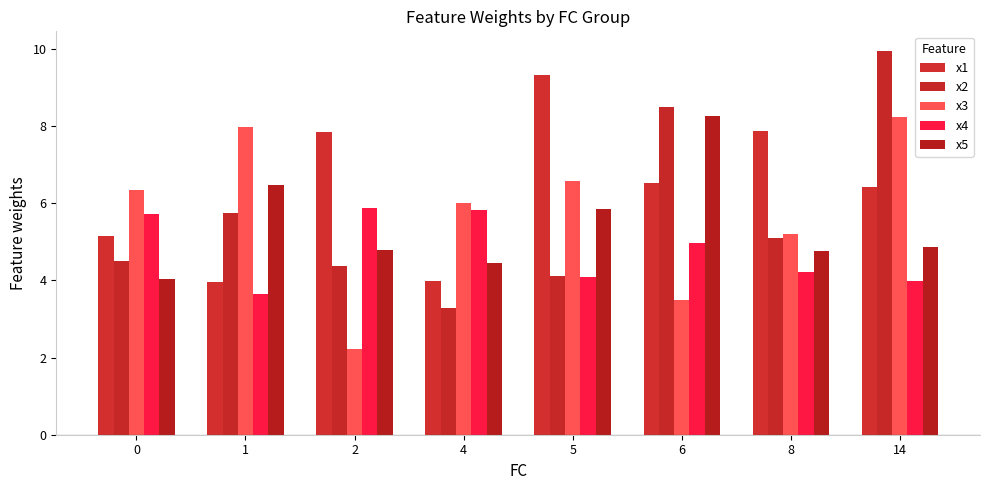

What are all the series names shown in the legend?

x1, x2, x3, x4, x5